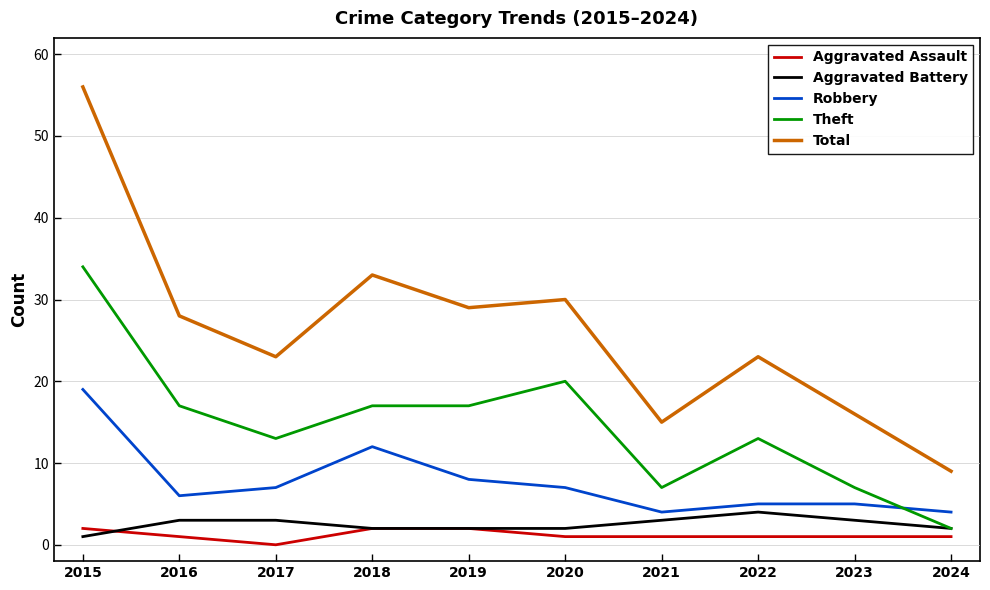

What is the maximum value for Aggravated Assault?

2